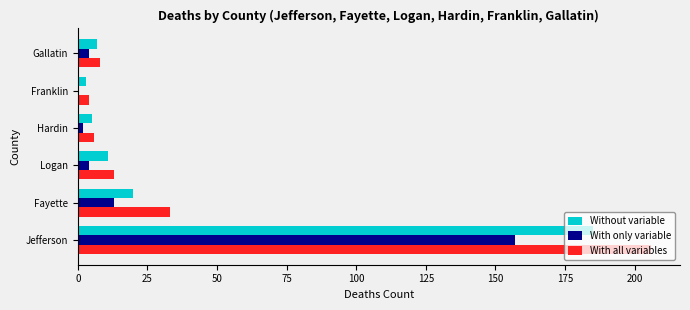

The With all variables series shows 325 at Jefferson. True or false?

False